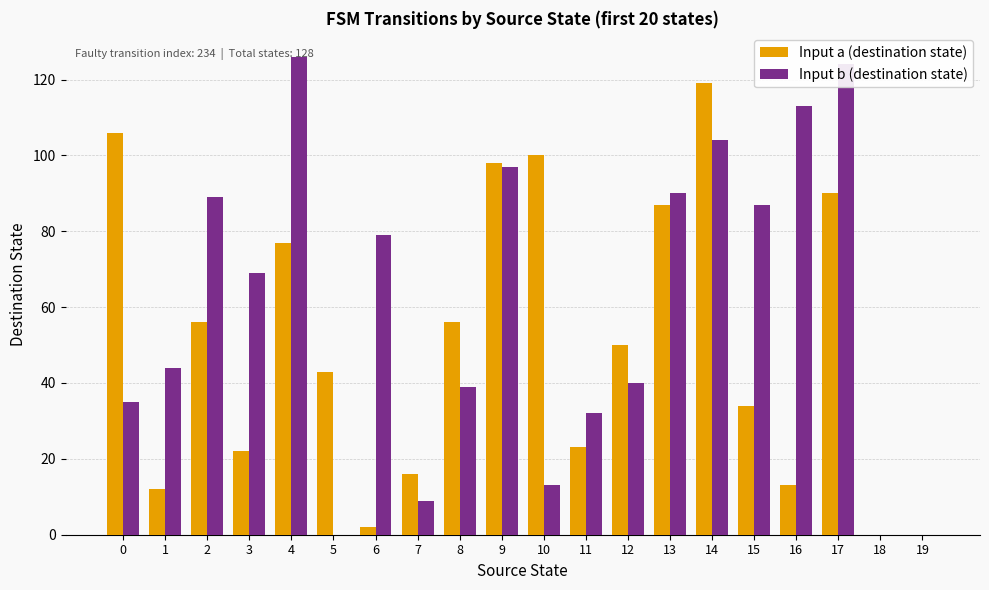

The Input a (destination state) series shows 103 at 4. True or false?

False